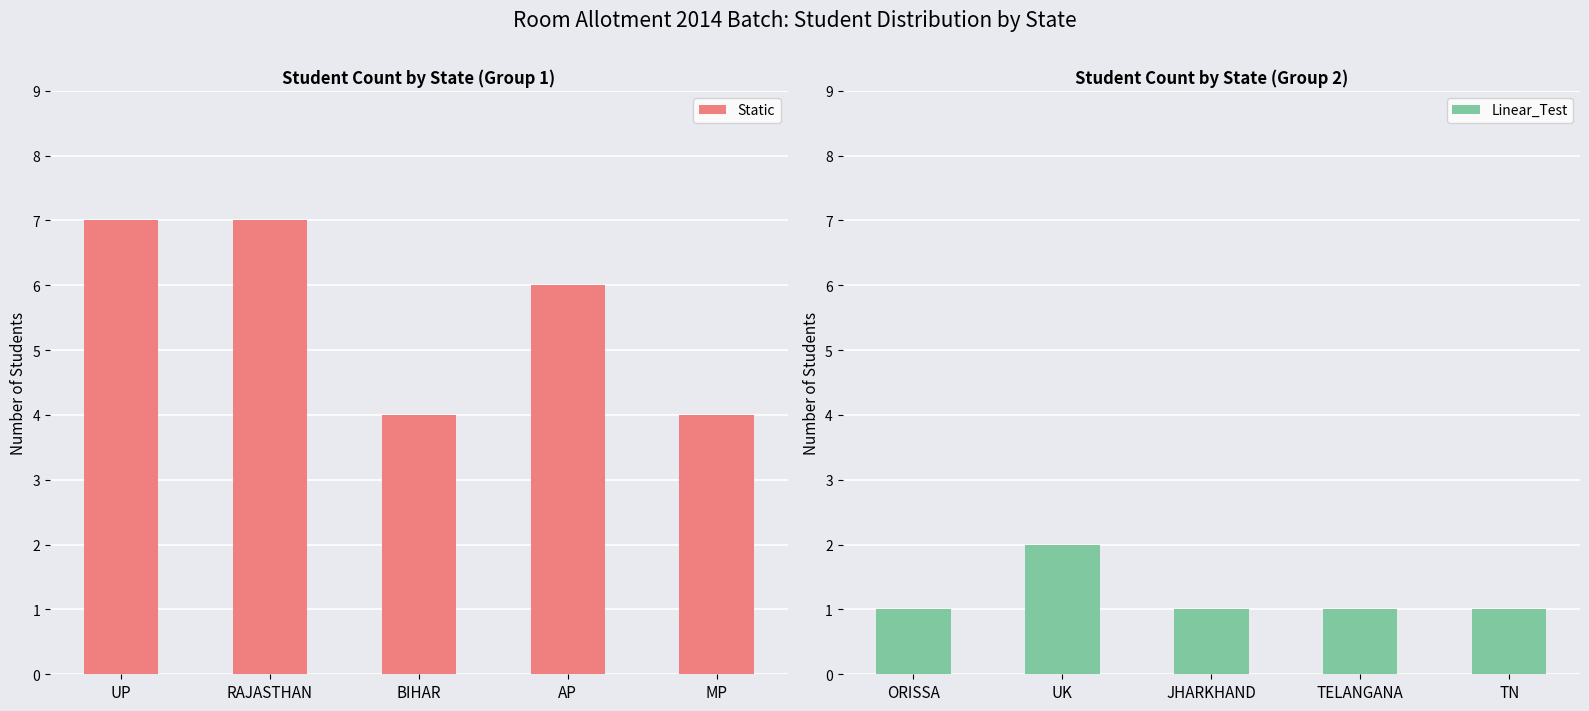

What is the average value of the Static series?

6